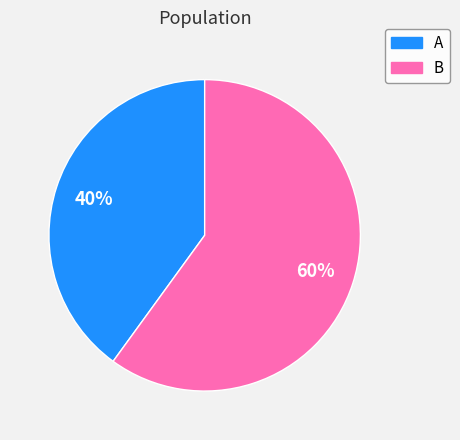

Which category has the smallest portion of the pie?

A